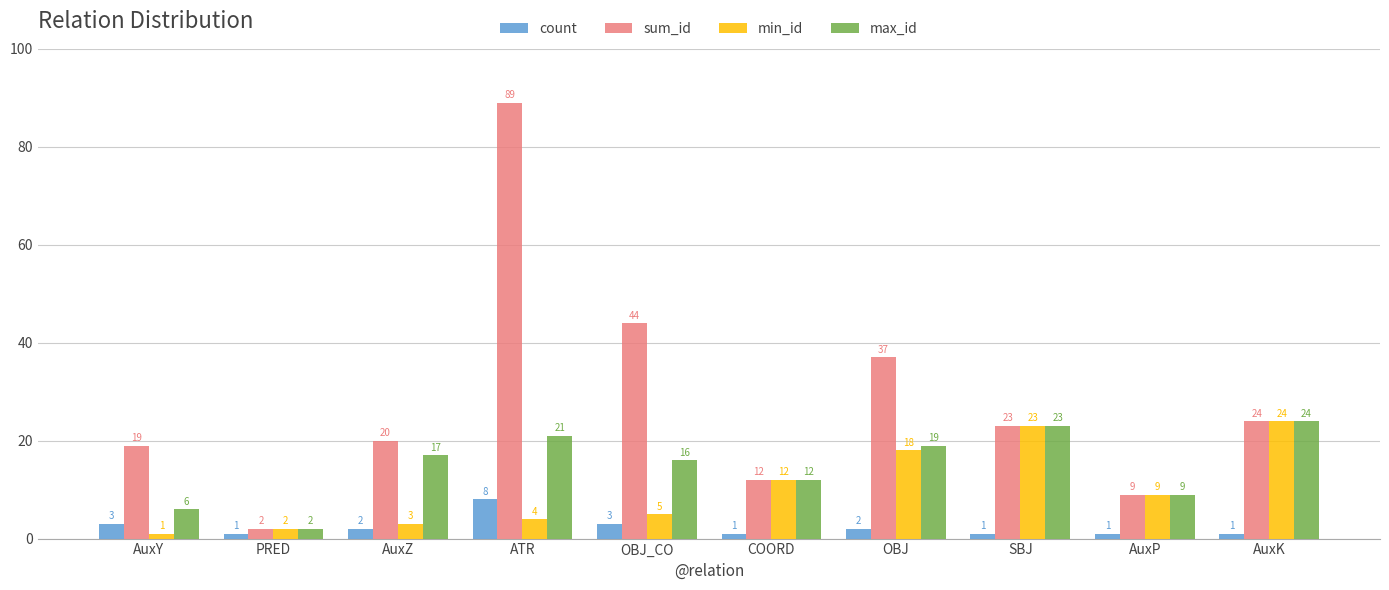

Reading left to right, extract all data points from this chart.

count: AuxY=3	PRED=1	AuxZ=2	ATR=8	OBJ_CO=3	COORD=1	OBJ=2	SBJ=1	AuxP=1	AuxK=1
sum_id: AuxY=19	PRED=2	AuxZ=20	ATR=89	OBJ_CO=44	COORD=12	OBJ=37	SBJ=23	AuxP=9	AuxK=24
min_id: AuxY=1	PRED=2	AuxZ=3	ATR=4	OBJ_CO=5	COORD=12	OBJ=18	SBJ=23	AuxP=9	AuxK=24
max_id: AuxY=6	PRED=2	AuxZ=17	ATR=21	OBJ_CO=16	COORD=12	OBJ=19	SBJ=23	AuxP=9	AuxK=24